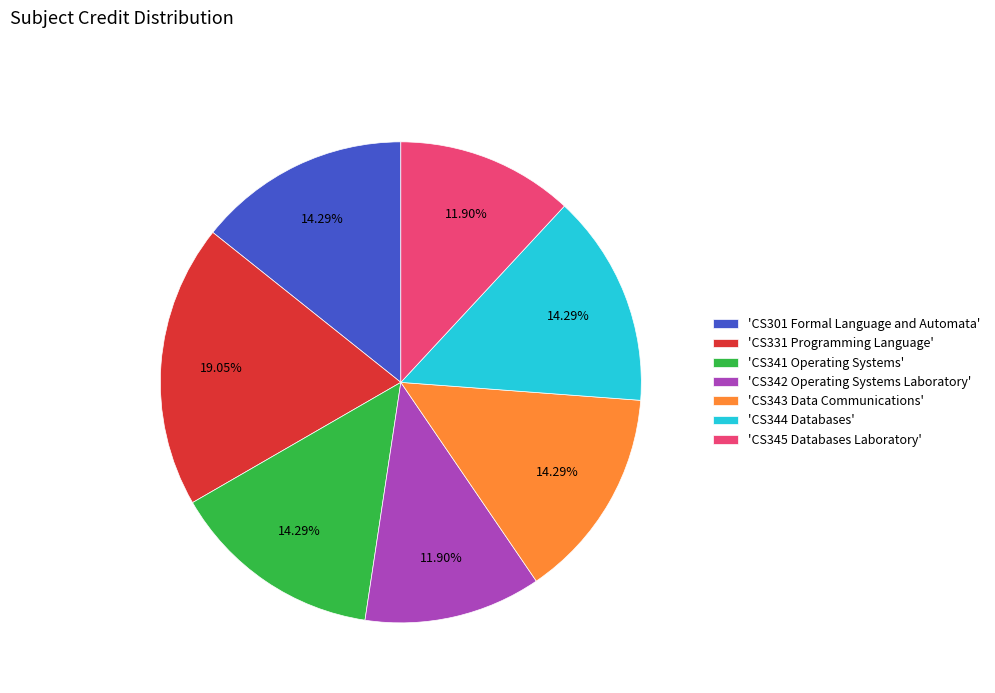

Which category has the biggest portion of the pie?

'CS331 Programming Language'